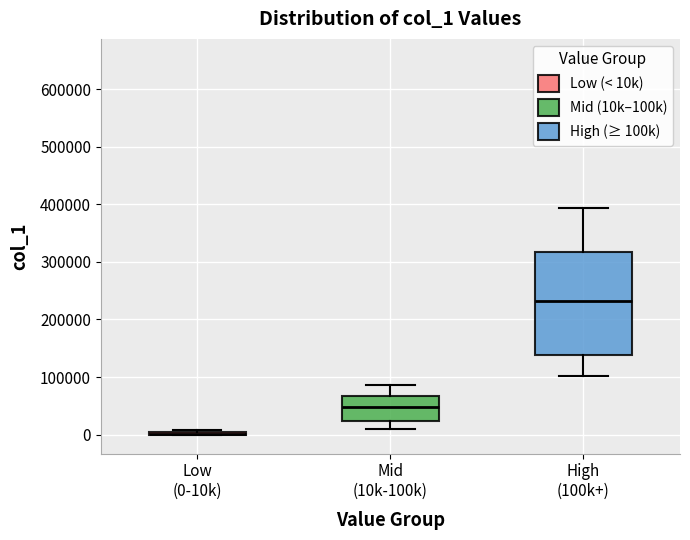

Where is the upper edge of the box for High (100k+) on the y-axis? The values are not printed on the chart, so give them approximately, as read against the axis.

320000